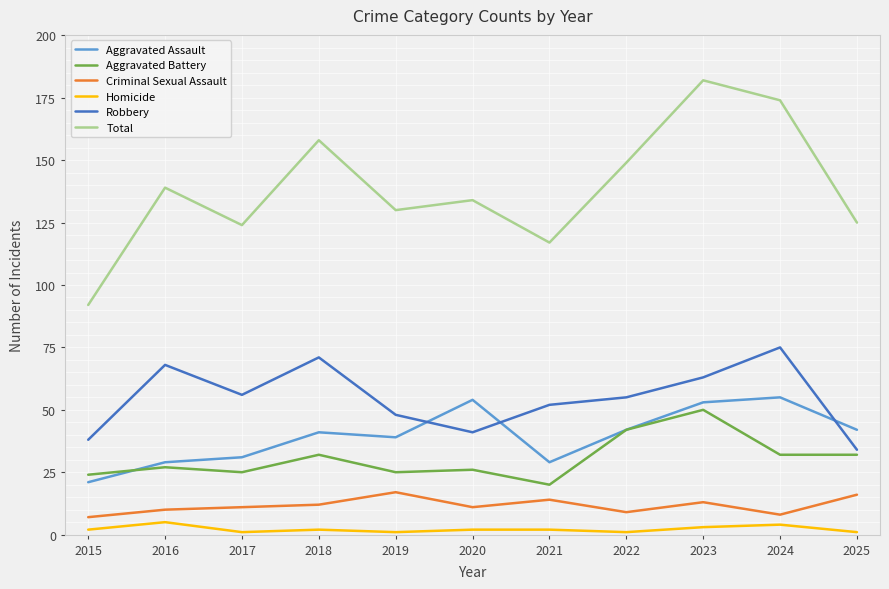

How many lines are shown in the chart?

6